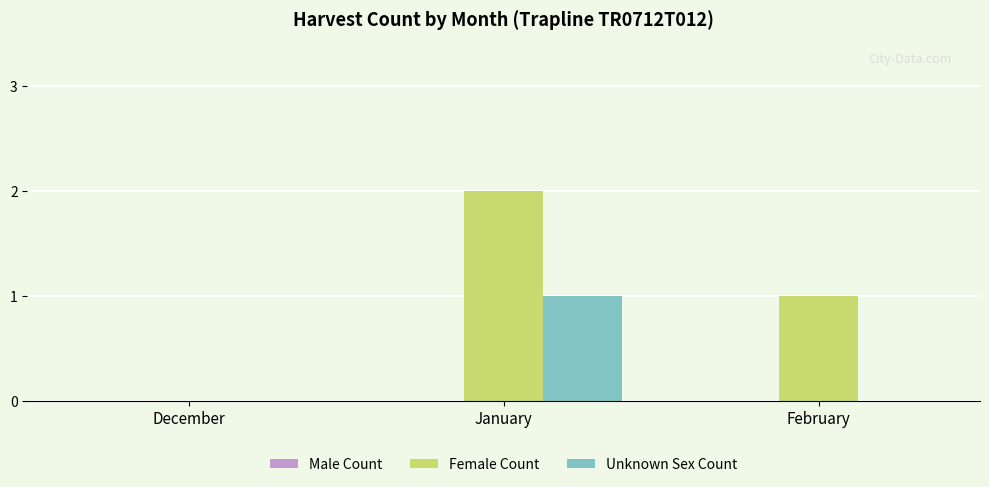

Which series has the largest total across all categories?

Female Count